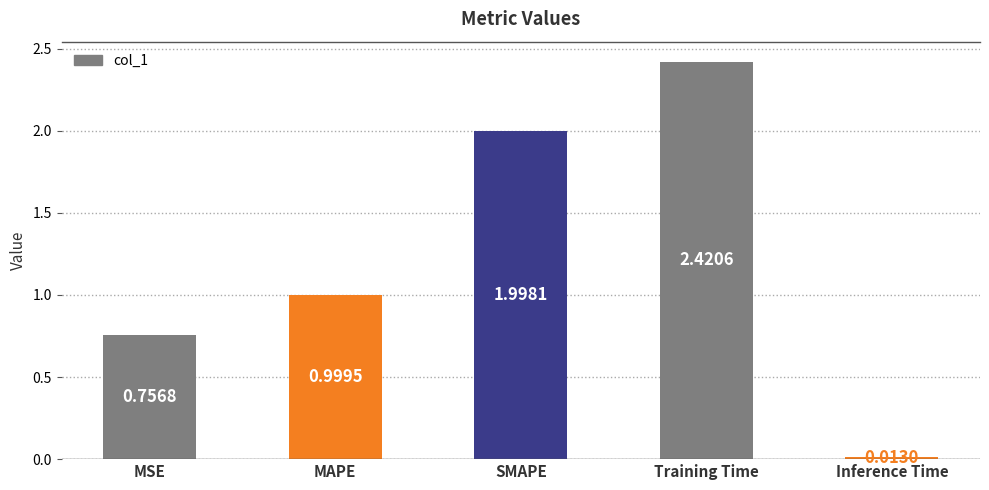

What is the label of the 3rd bar from the right?

SMAPE